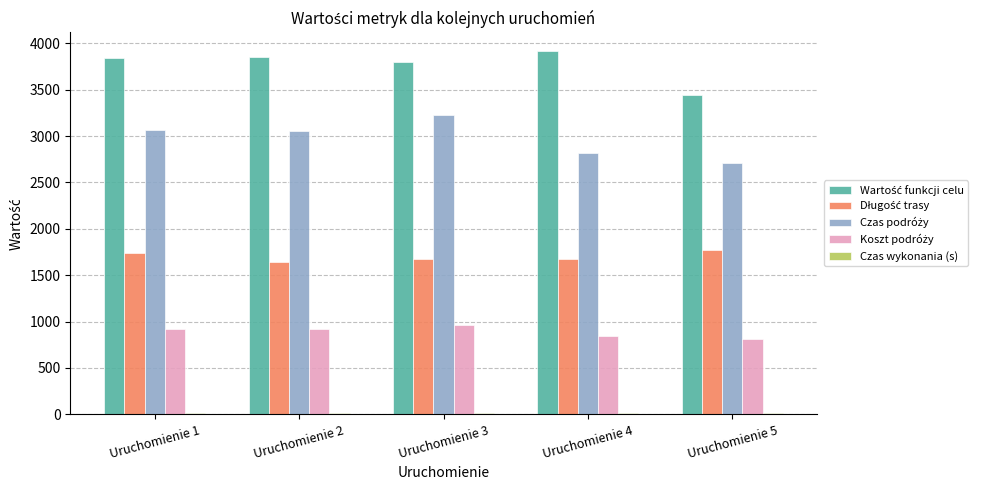

What is the maximum value shown in the chart?

3922.8